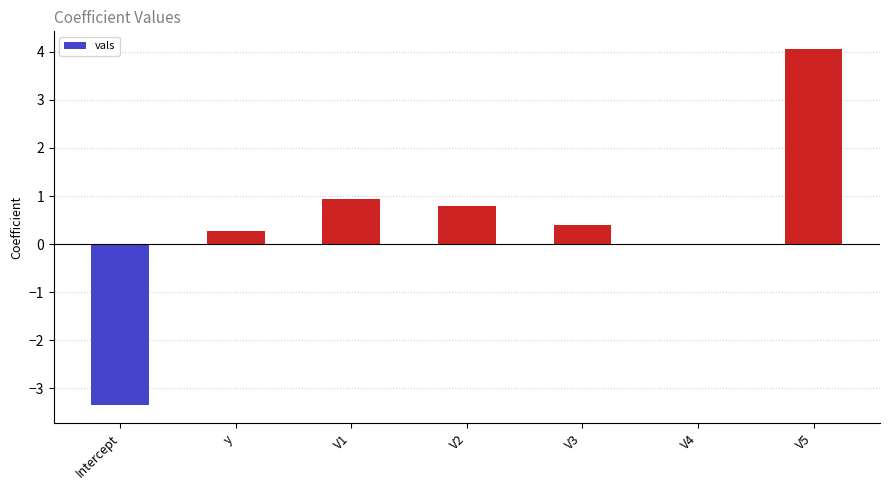

Which label corresponds to the largest value in the chart?

V5